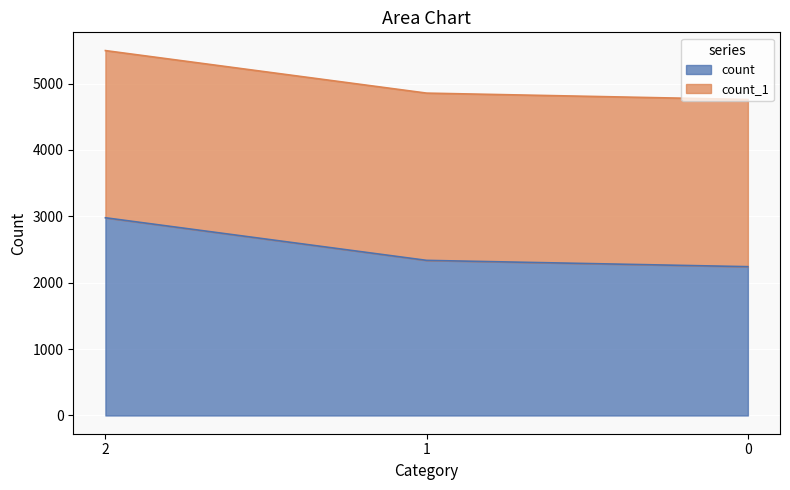

Which has a higher value, 1 or 0?

1